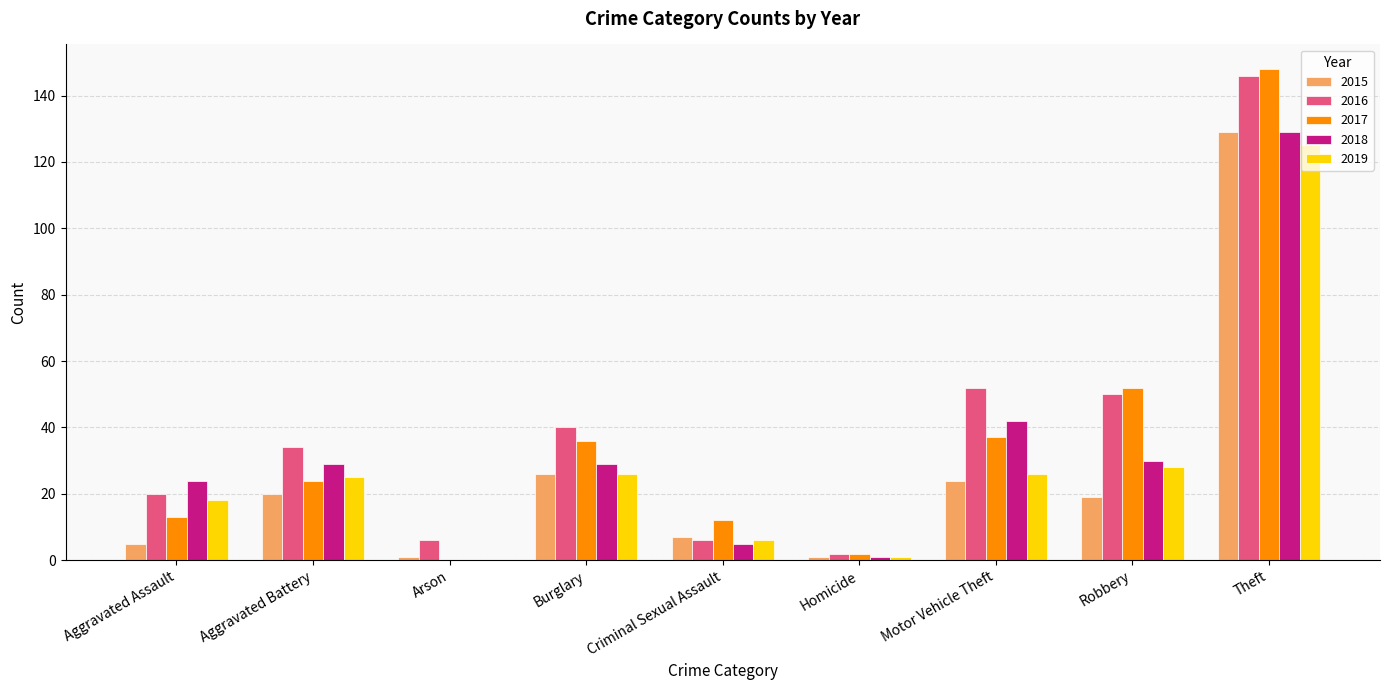

Which series changed the most between Burglary and Criminal Sexual Assault?

2016